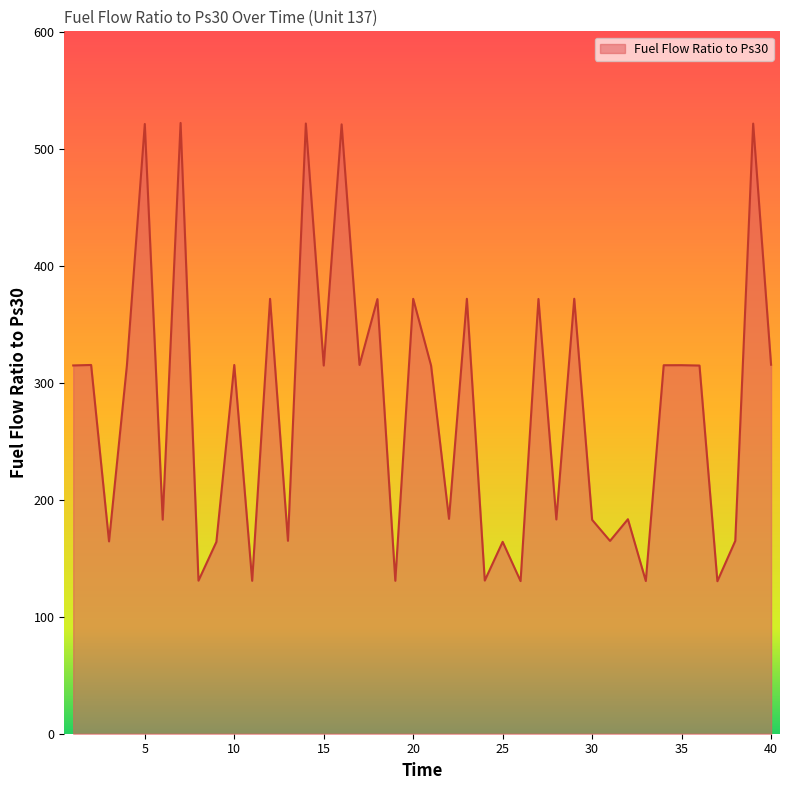

What is the minimum value shown in the chart?

130.5